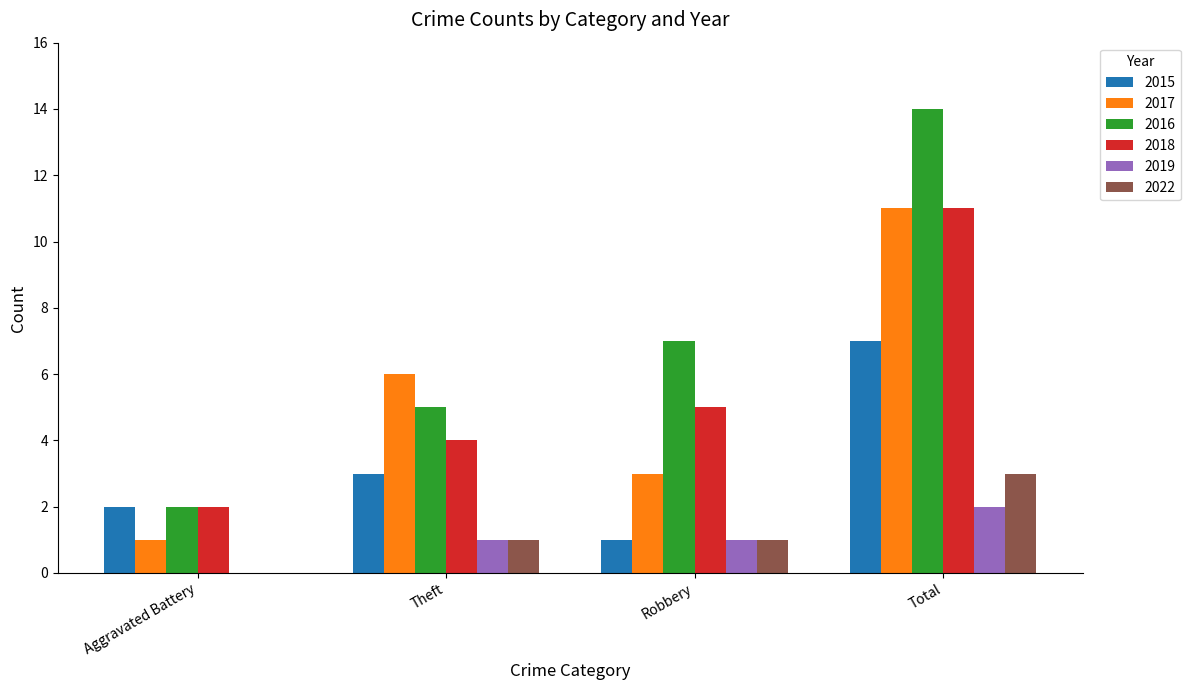

What is the sum of the 2022 values at Aggravated Battery and Theft?

1